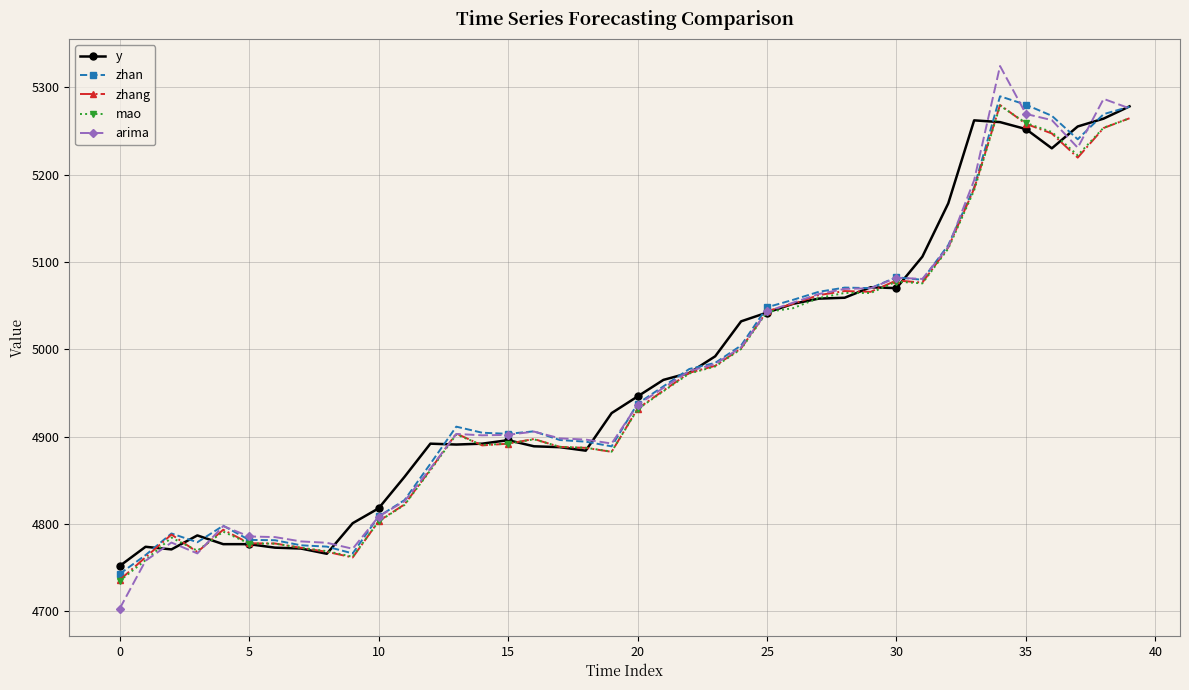

What is the lowest value of the zhang series?

4736.0